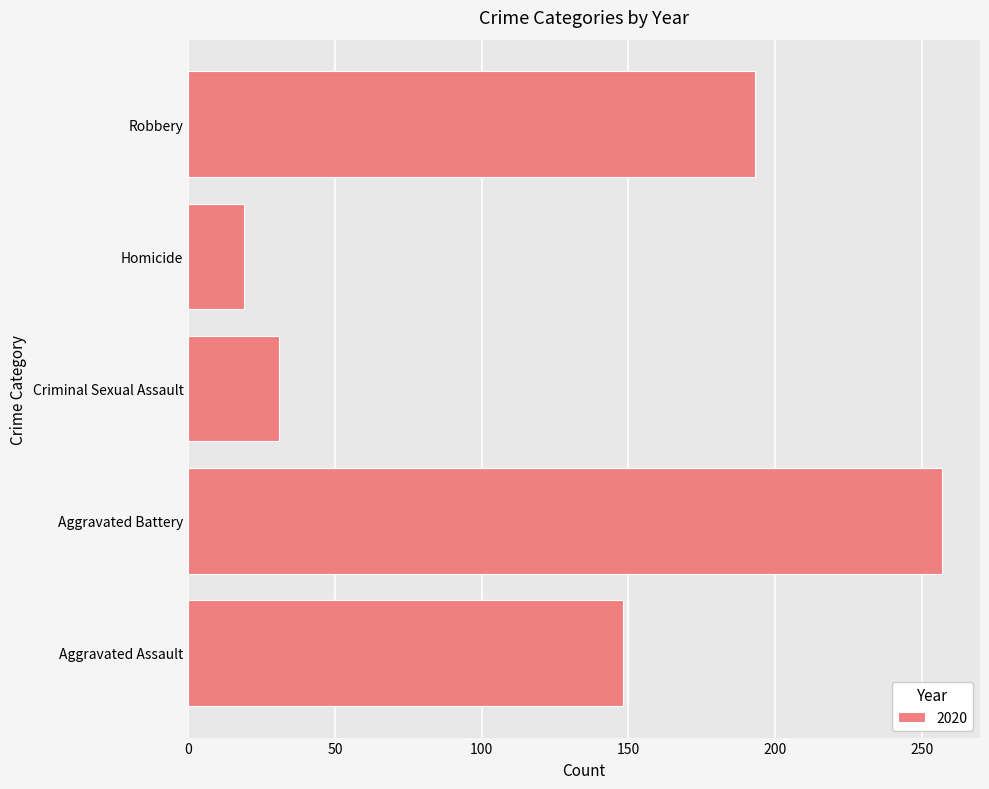

How many bars are there in total?

5